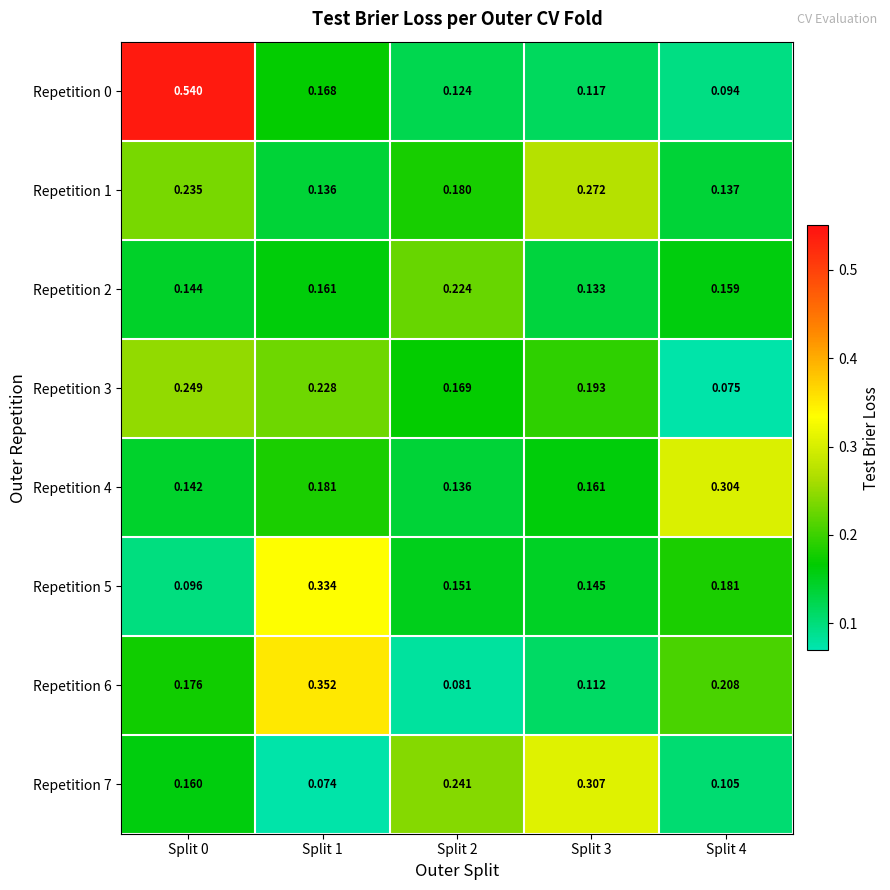

Is the value of Repetition 1 at Split 1 greater than the value of Repetition 3 at Split 0?

No